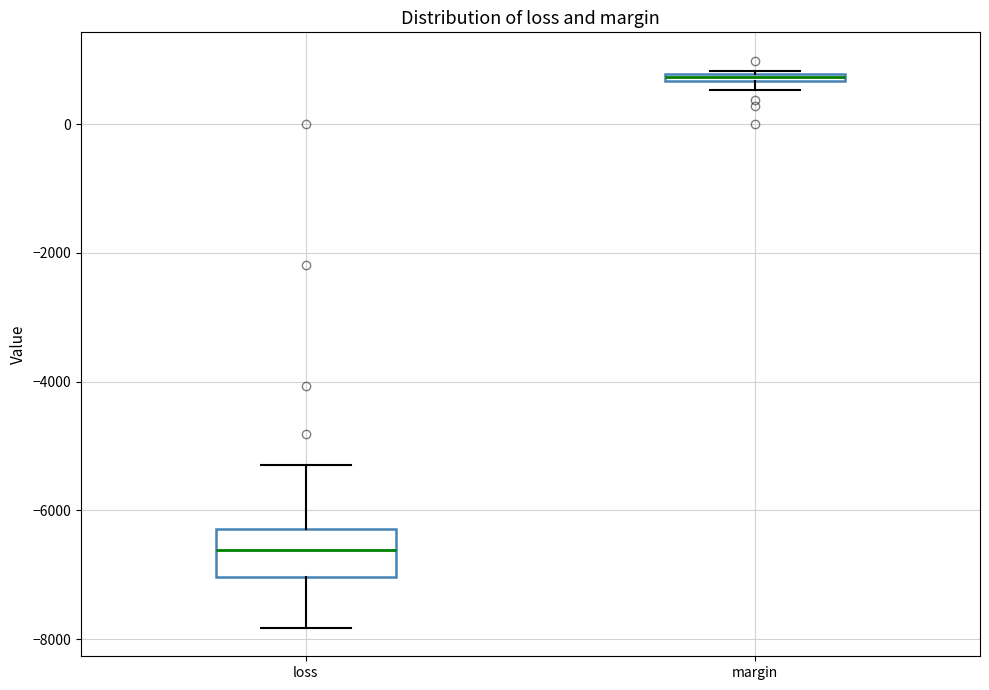

Where is the upper edge of the box for margin on the y-axis? The values are not printed on the chart, so give them approximately, as read against the axis.

800